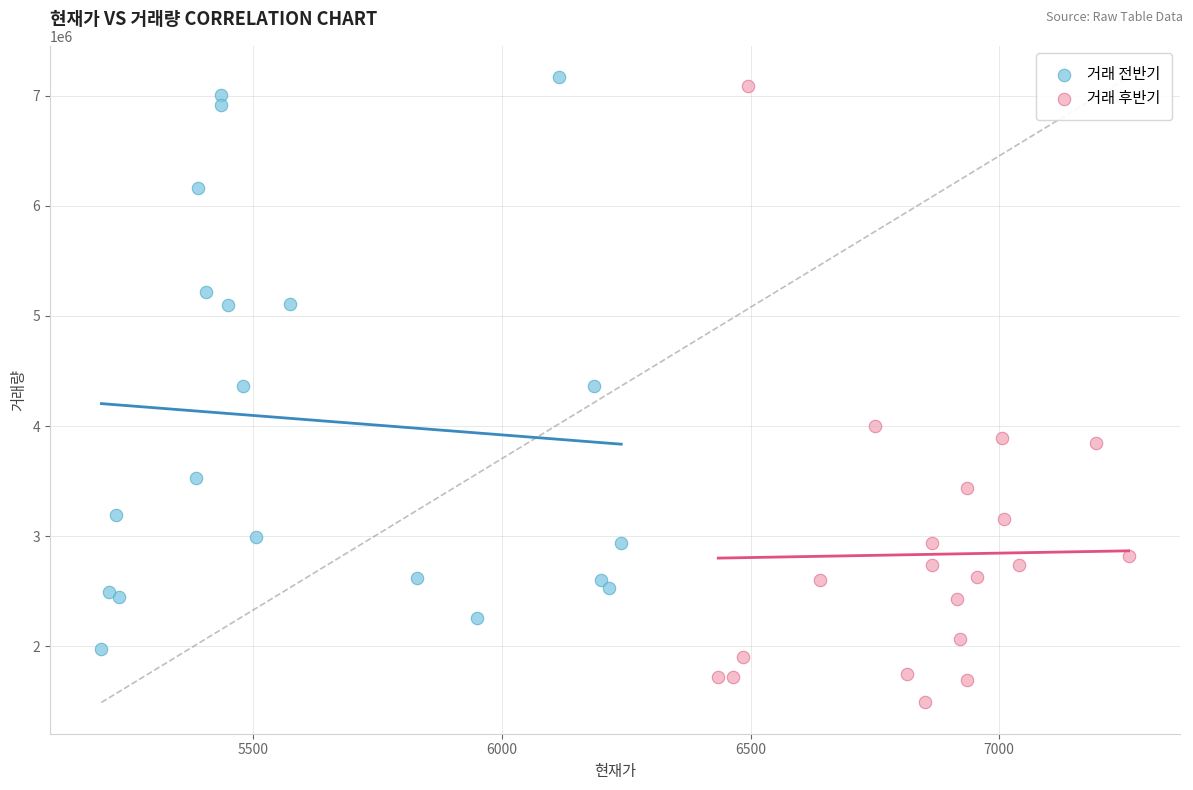

Which series contains the lowest Y value?

거래 후반기